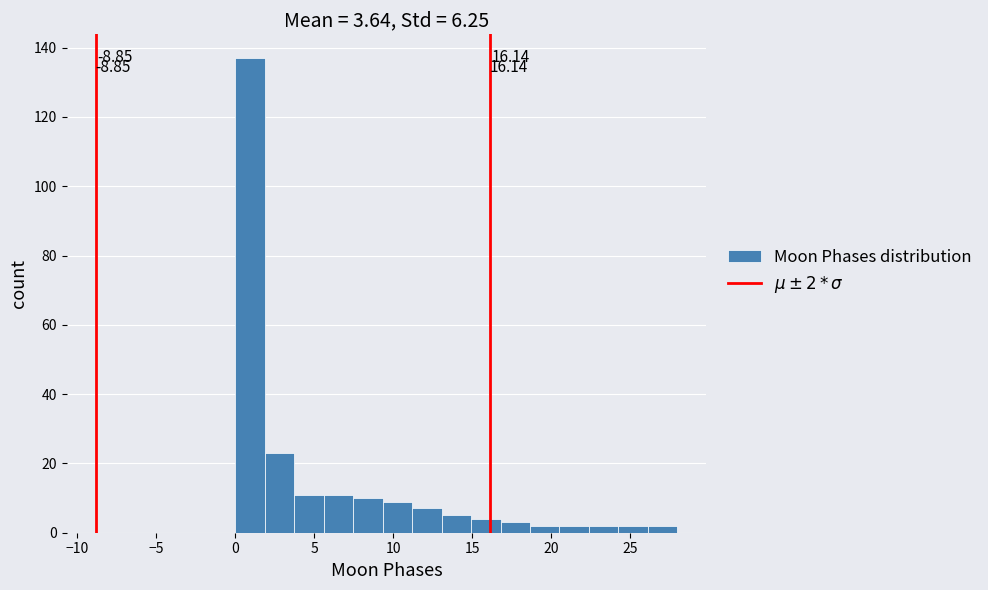

Around what value on the x-axis is the tallest bar? Give the approximate position of its centre, as read against the axis.

1.0